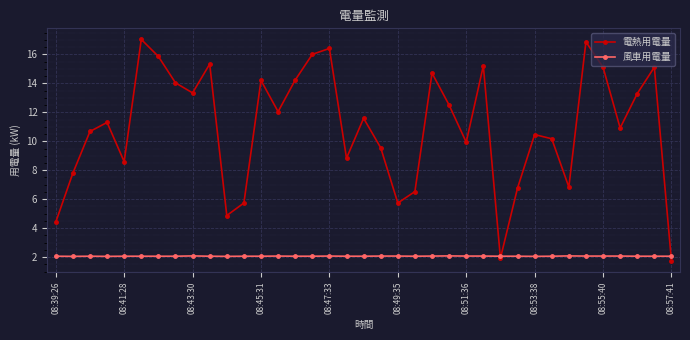

What is the minimum value shown in the chart?

1.7